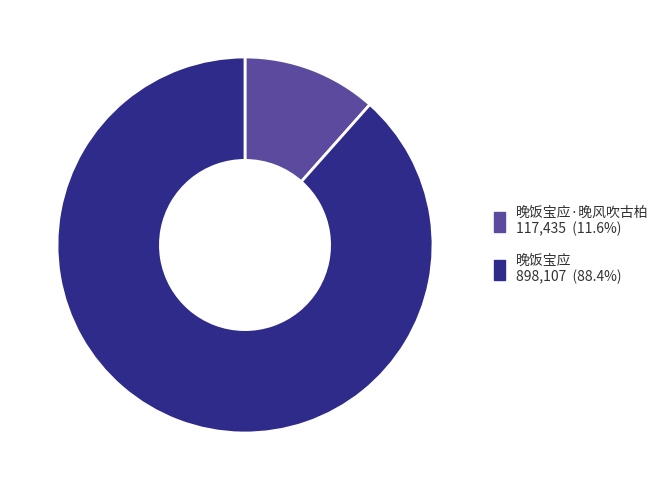

Count the number of slices in the pie.

2